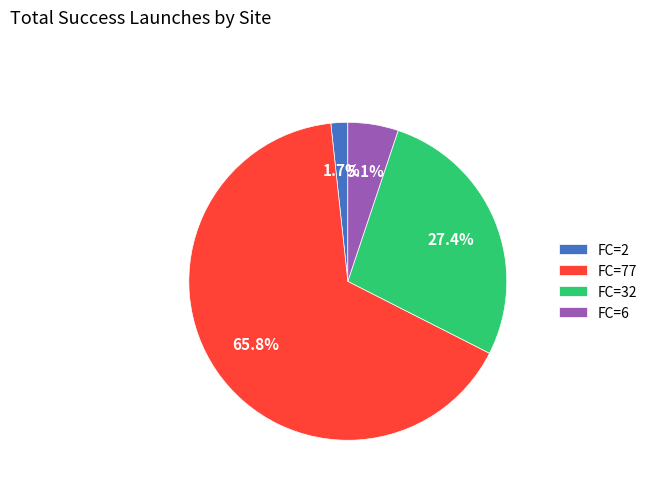

Which has a higher value, FC=32 or FC=77?

FC=77